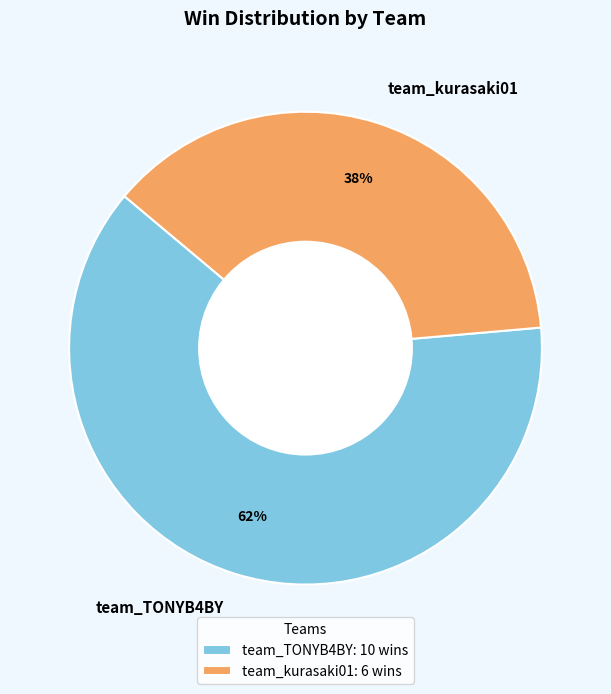

Between team_TONYB4BY and team_kurasaki01, which is larger?

team_TONYB4BY